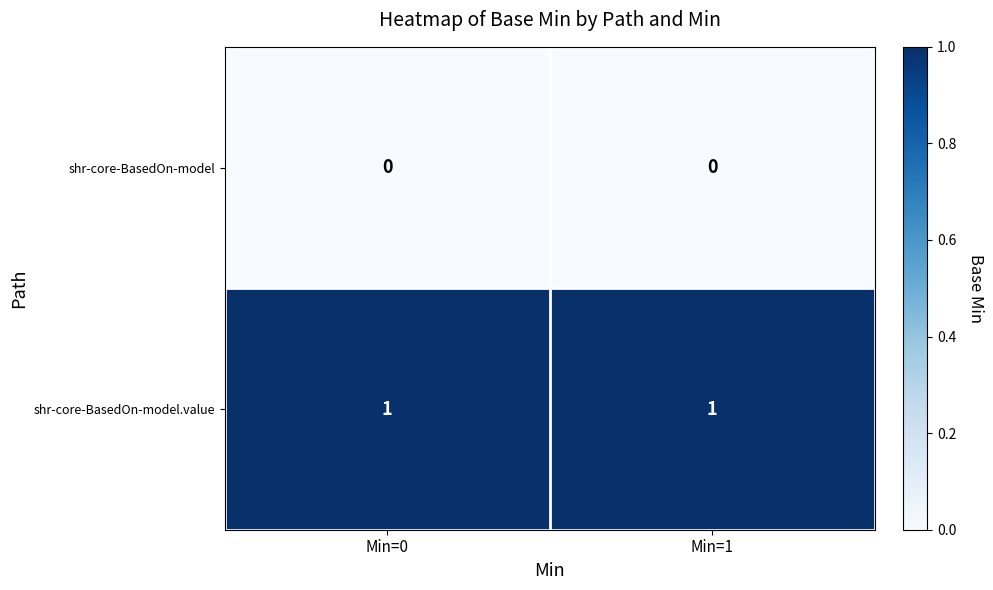

Reading left to right, extract all data points from this chart.

shr-core-BasedOn-model: 0	0
shr-core-BasedOn-model.value: 1	1